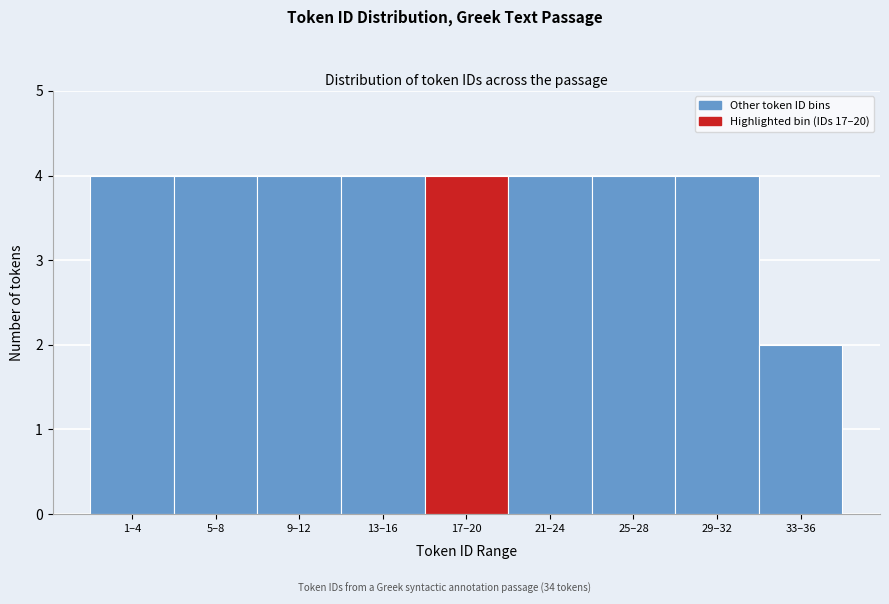

Reading left to right, extract all data points from this chart.

4	4	4	4	4	4	4	4	2